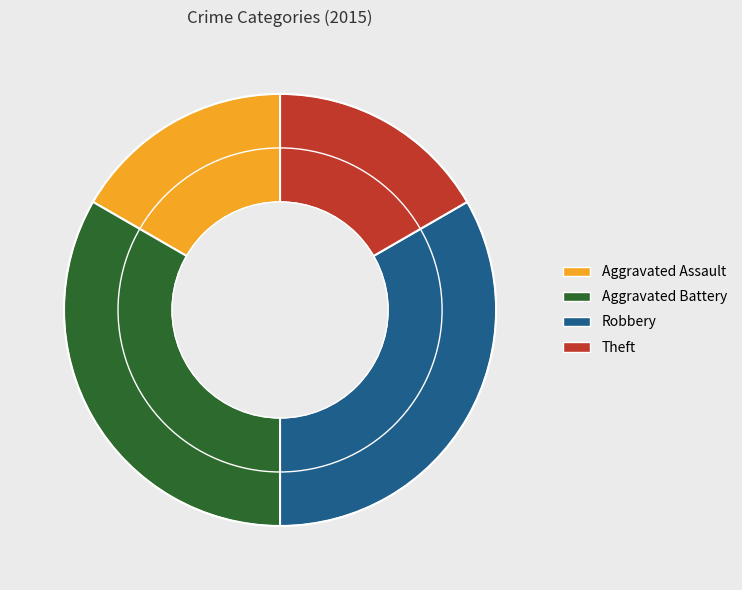

Is Aggravated Battery the majority of the pie?

No